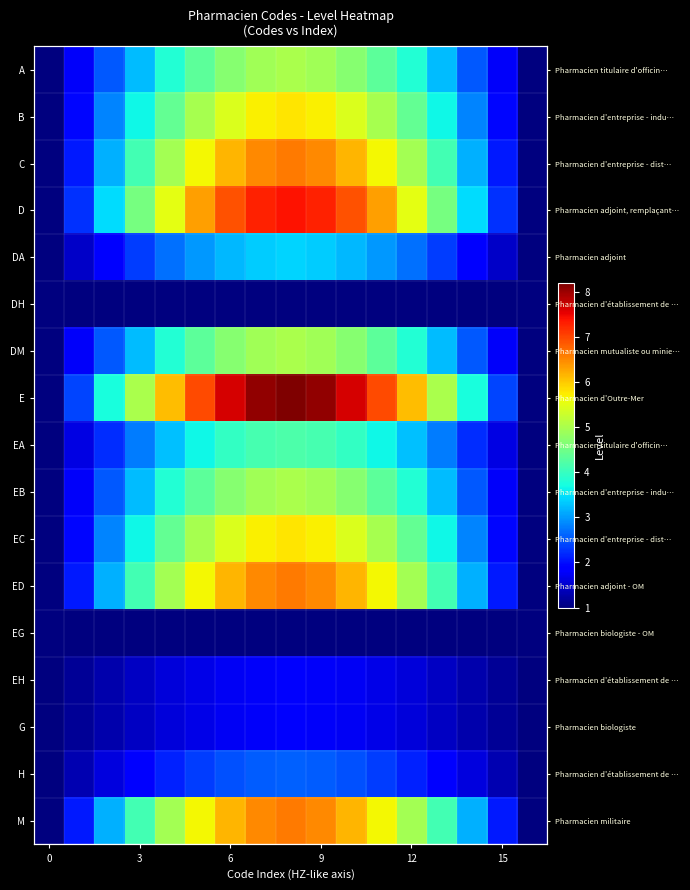

What is the maximum value for G?

1.8